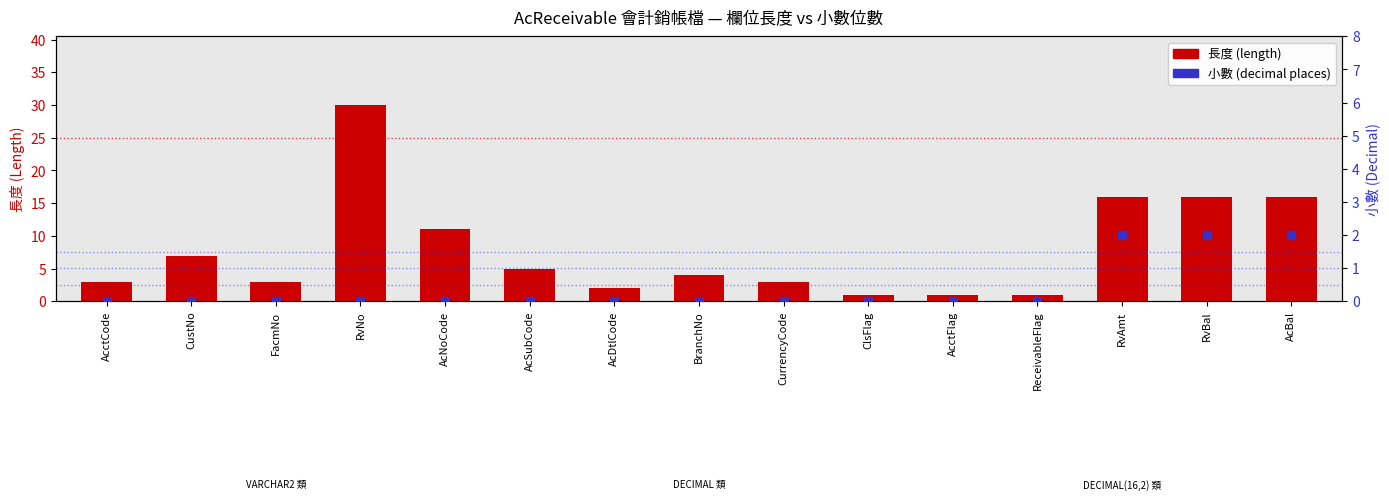

Which series has the widest spread of Y values?

長度